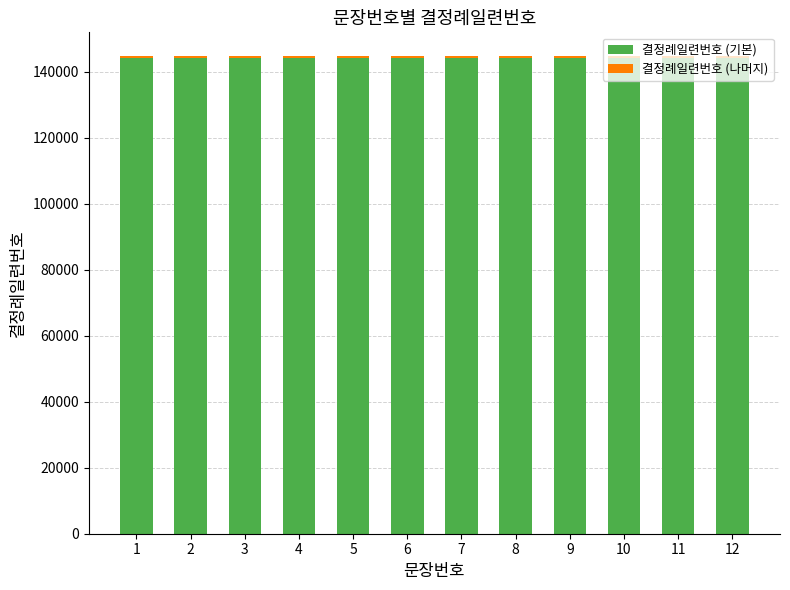

How many distinct data groups are displayed?

2